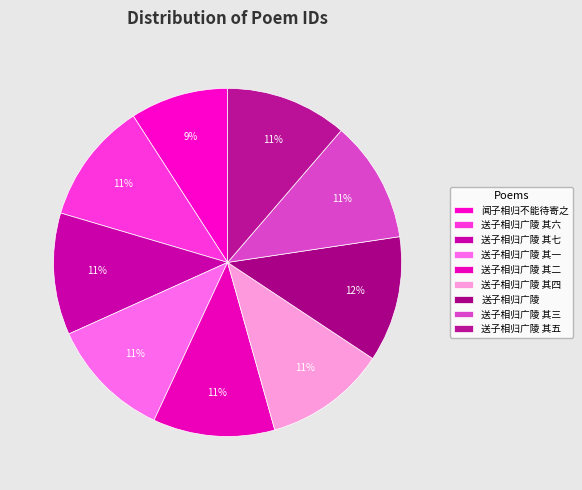

Is it true that 送子相归广陵 is 1% of the pie?

False